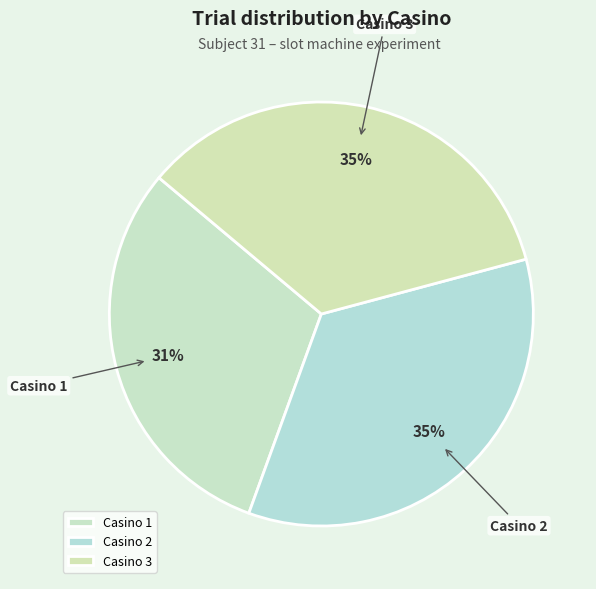

Is it true that Casino 3 is 24% of the pie?

False